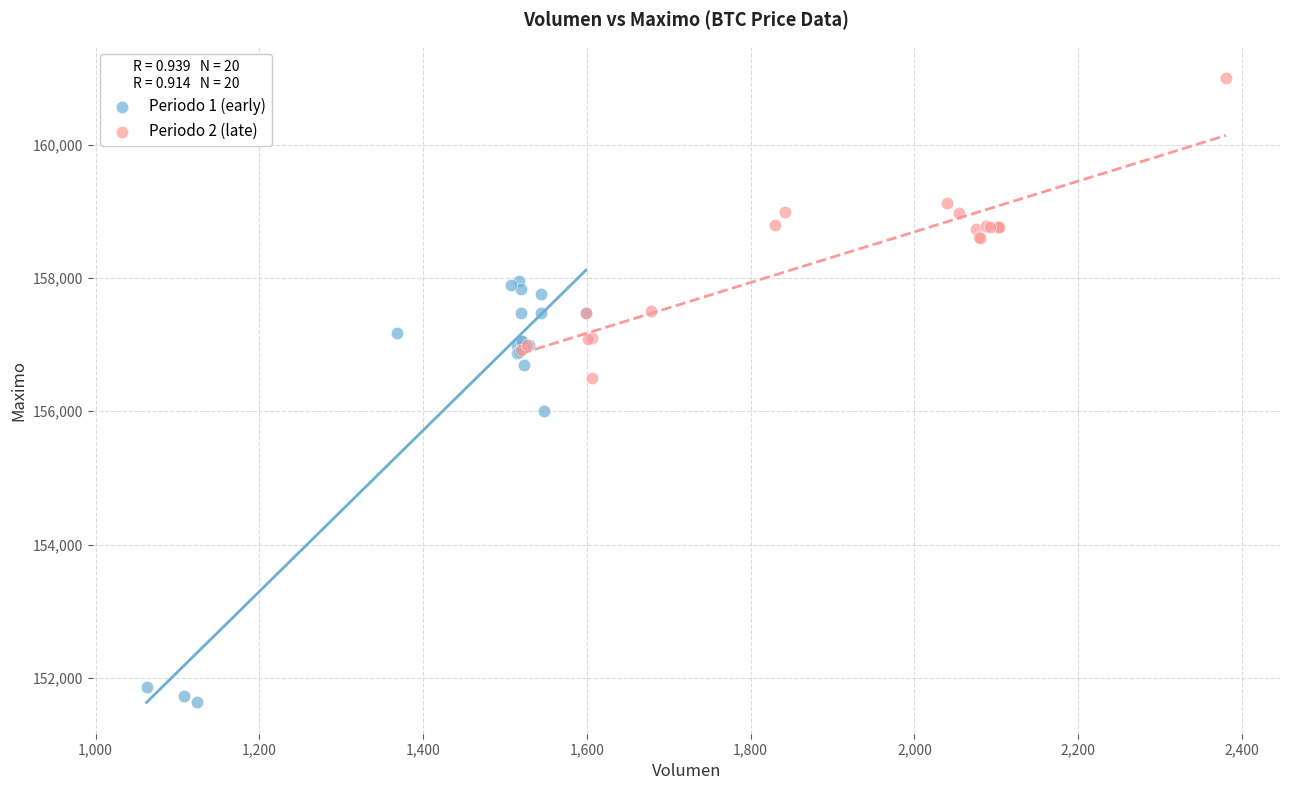

Which series has the largest Y range (max minus min)?

Periodo 1 (early)